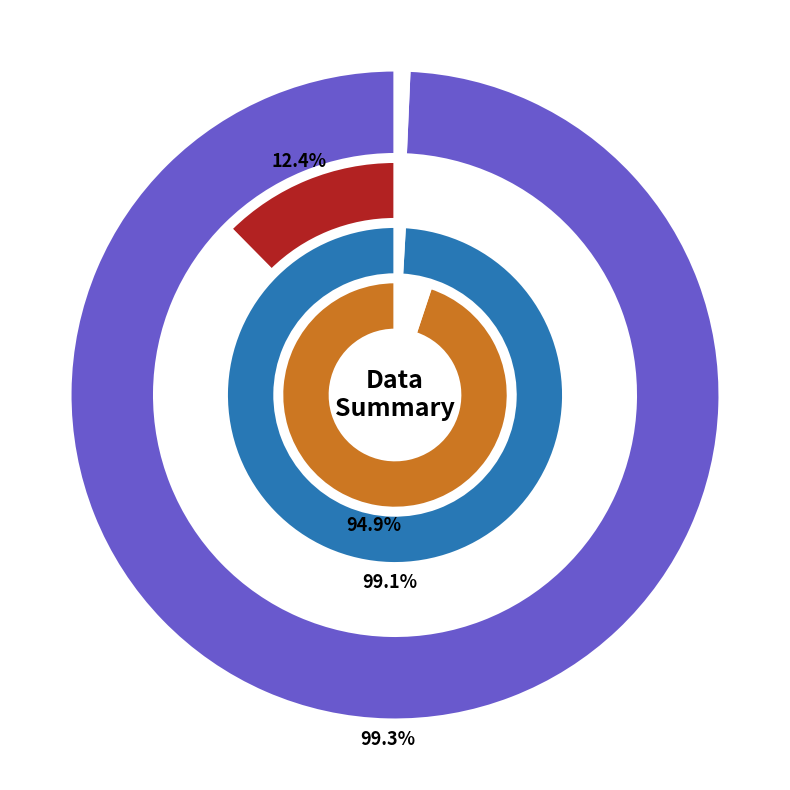

To the nearest percent, what portion does 6 represent?

7%